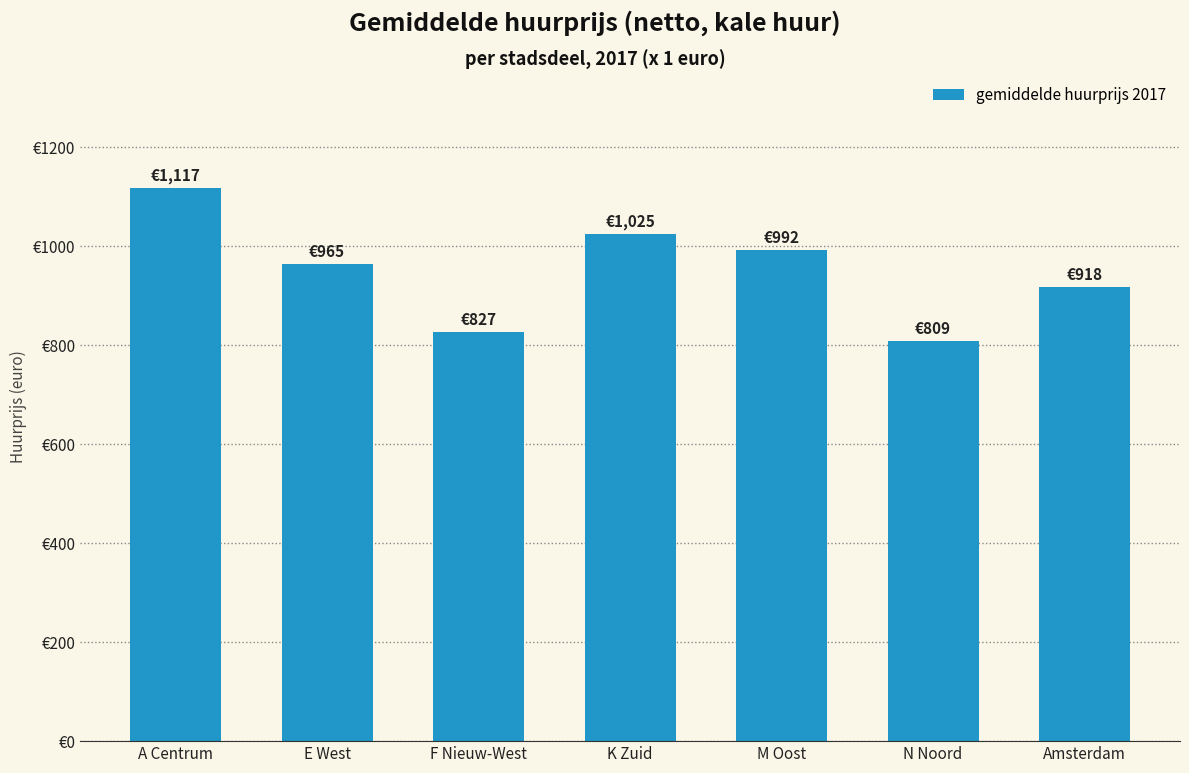

Does the chart contain any negative values?

No